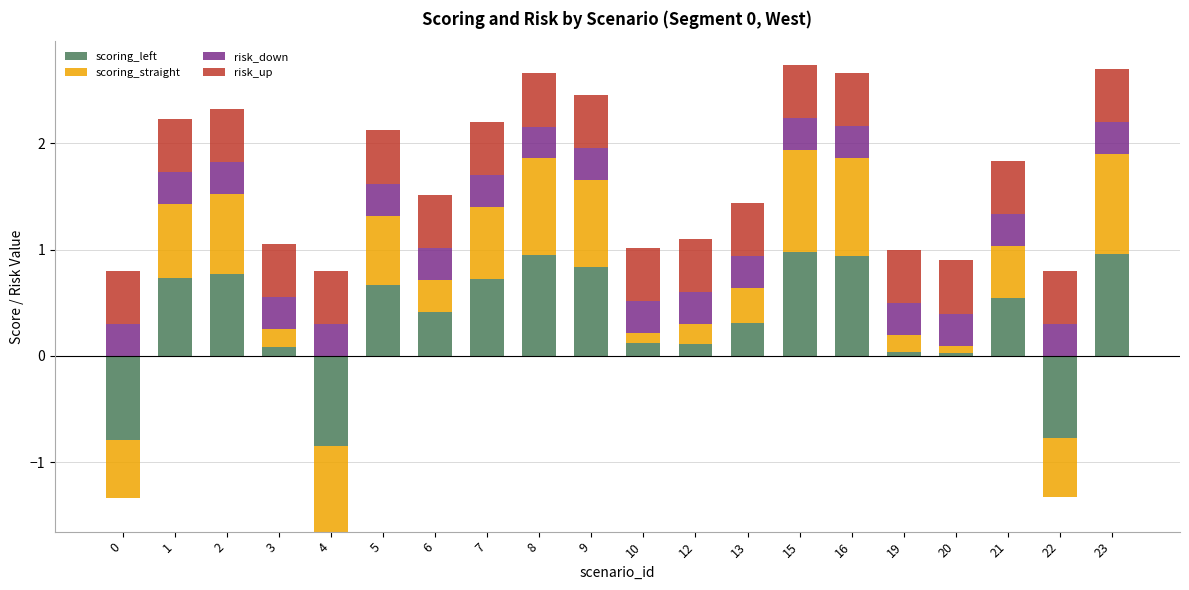

Is it true that scoring_left equals 0.0 at 20?

False